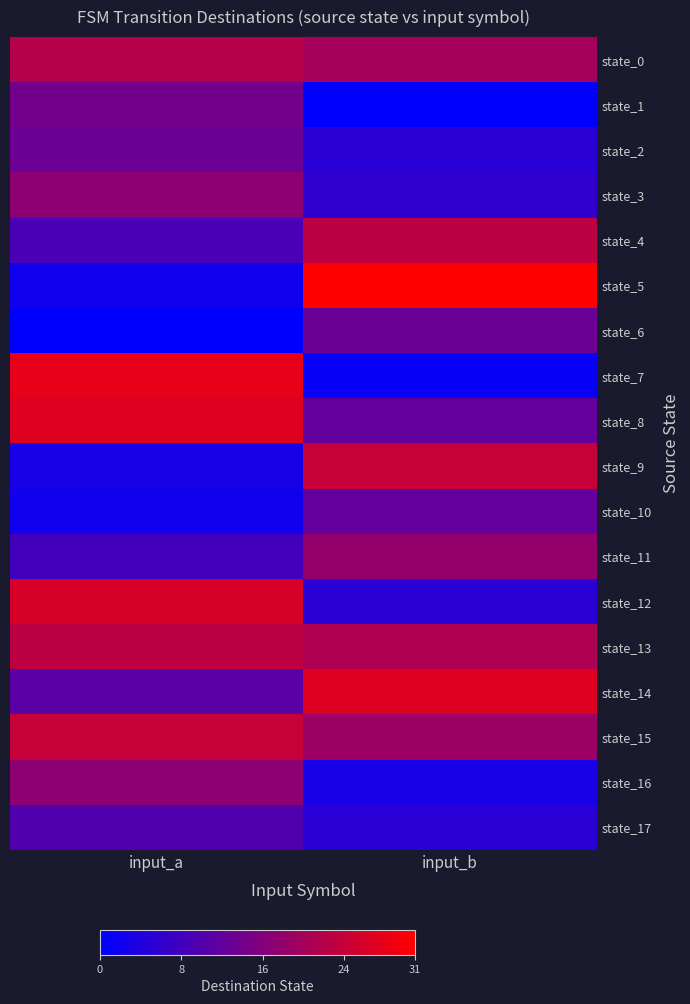

Reading left to right, extract all data points from this chart.

state_0: input_a=22	input_b=20
state_1: input_a=14	input_b=0
state_2: input_a=13	input_b=5
state_3: input_a=17	input_b=6
state_4: input_a=9	input_b=23
state_5: input_a=2	input_b=31
state_6: input_a=0	input_b=13
state_7: input_a=28	input_b=1
state_8: input_a=27	input_b=12
state_9: input_a=3	input_b=24
state_10: input_a=2	input_b=12
state_11: input_a=8	input_b=18
state_12: input_a=26	input_b=5
state_13: input_a=23	input_b=21
state_14: input_a=11	input_b=27
state_15: input_a=24	input_b=19
state_16: input_a=17	input_b=3
state_17: input_a=10	input_b=5